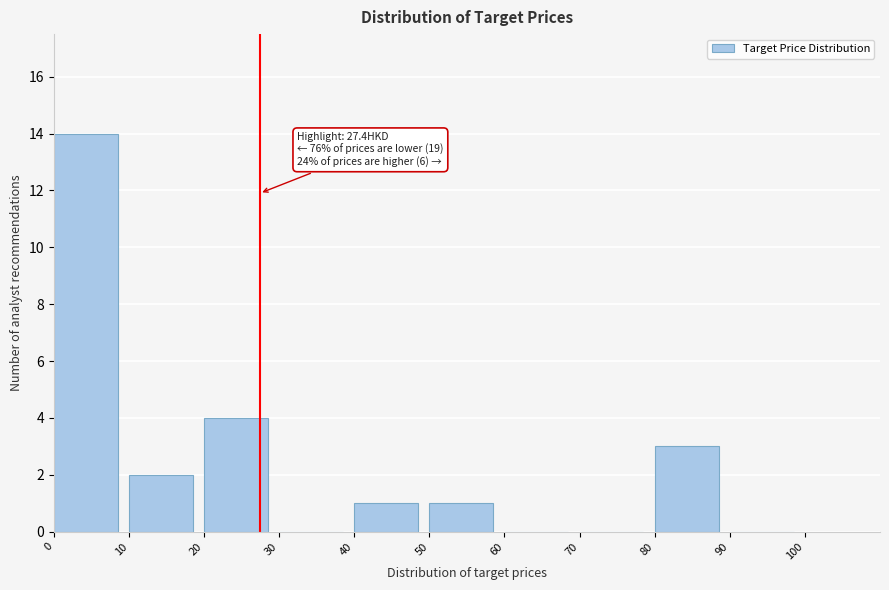

Over which range of the x-axis is the bar tallest?

0 to 10